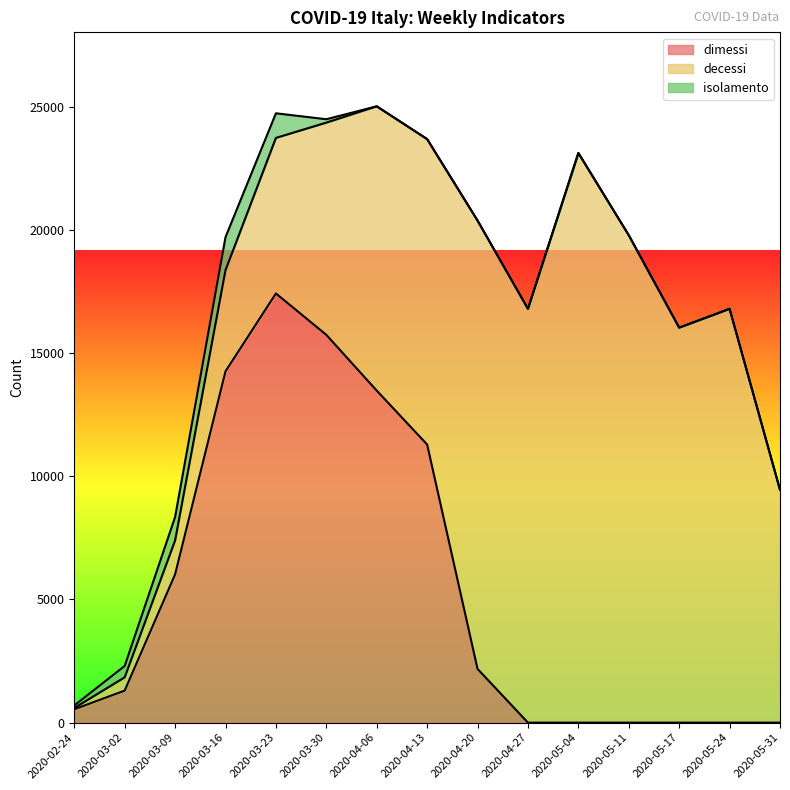

What is the value of the dimessi point at the 2nd from the left?

1300